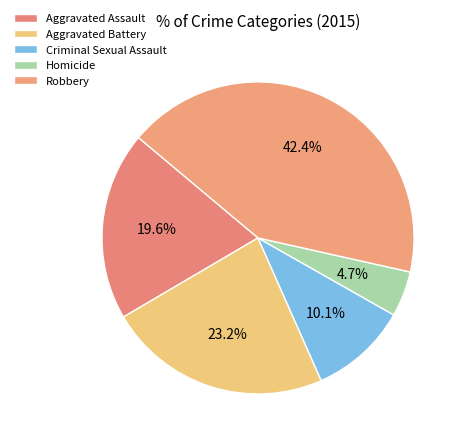

To the nearest percent, what is the difference between the largest and smallest slice percentages?

38%